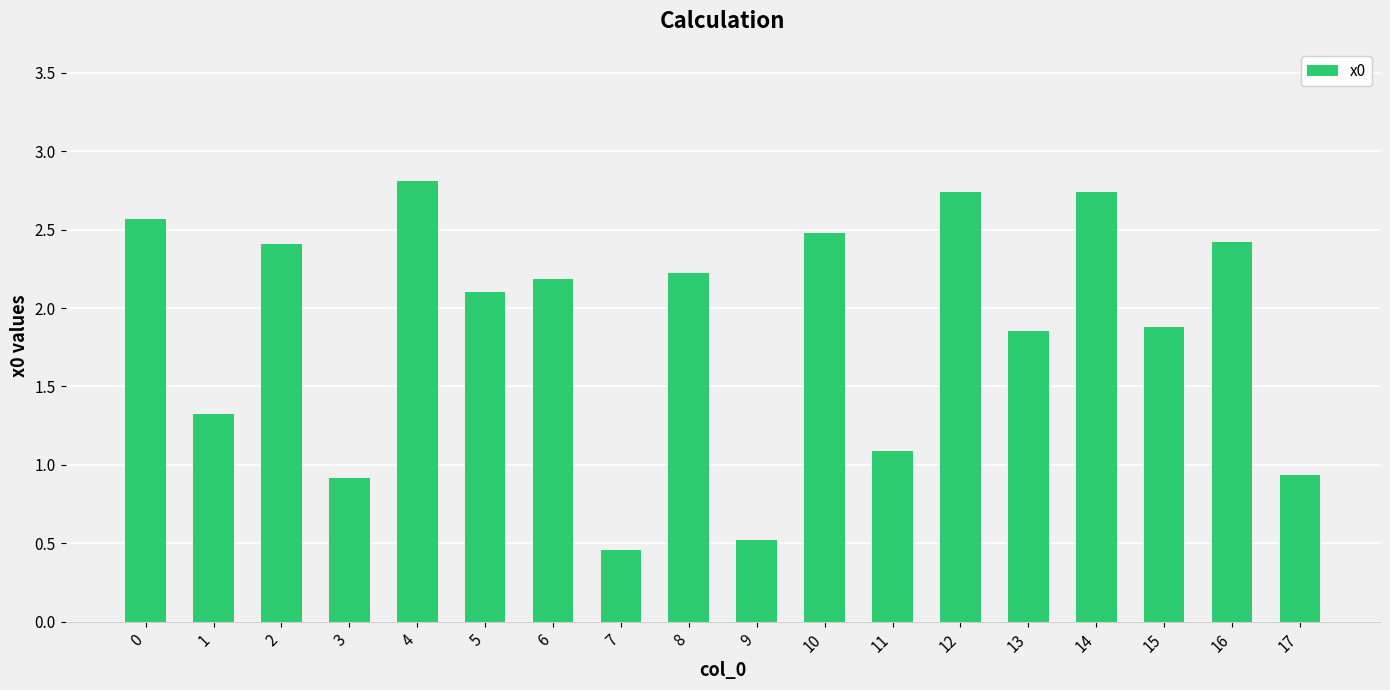

How many categories are shown in the chart?

18